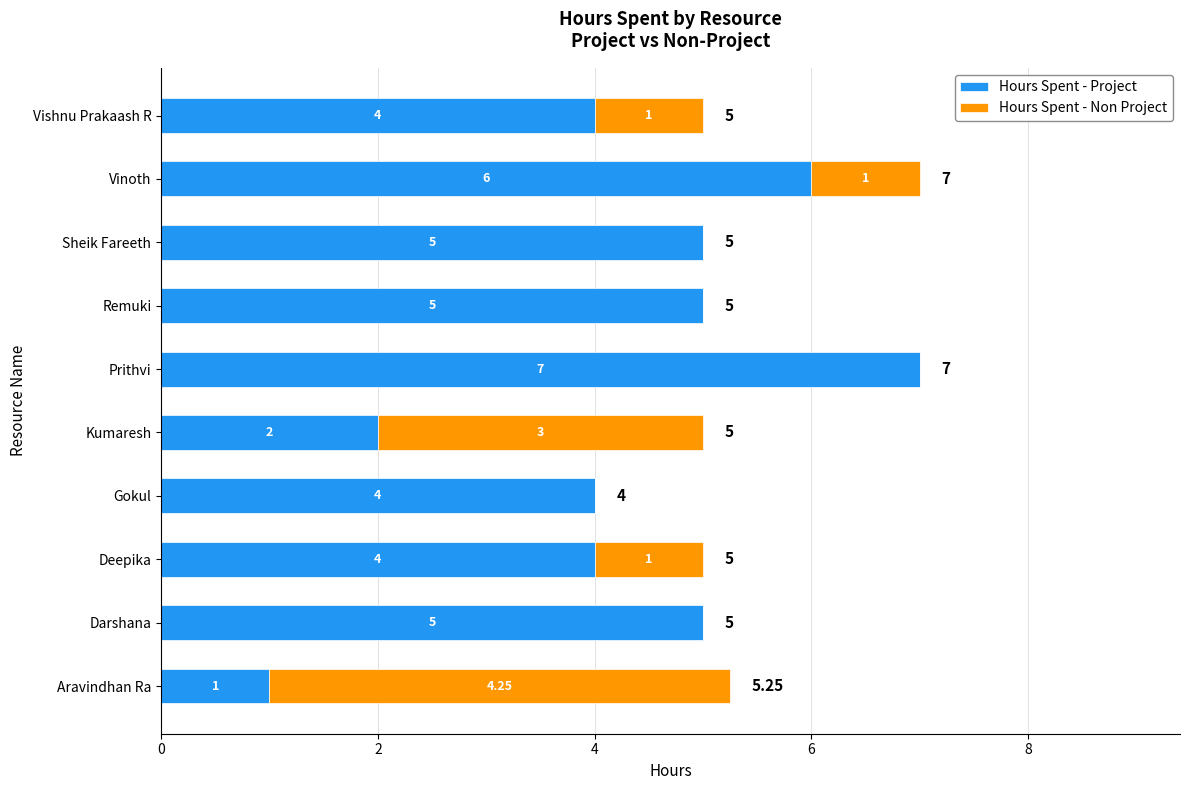

What is the sum of the Hours Spent - Project values at Vinoth and Kumaresh?

8.0